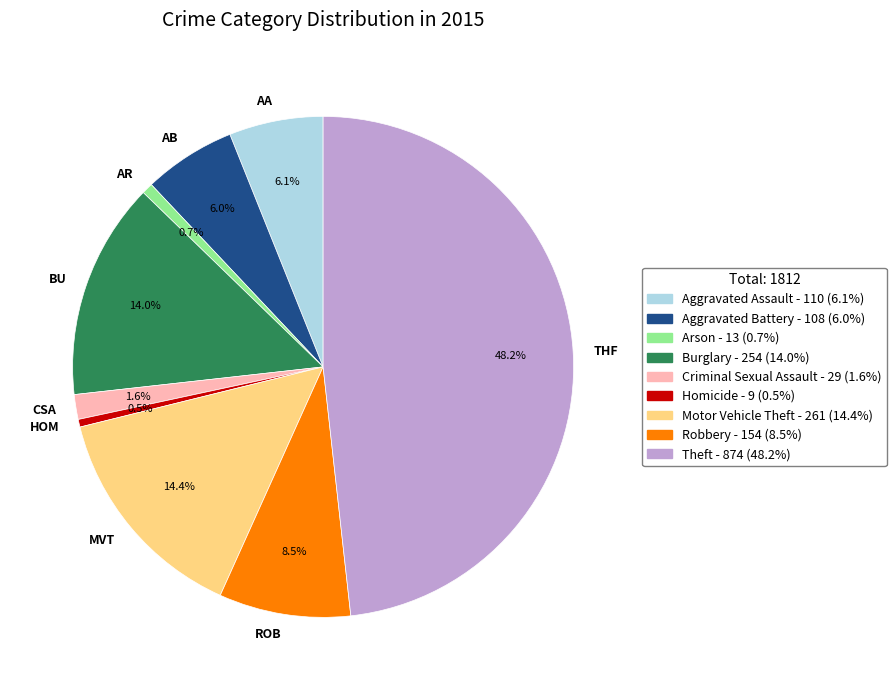

Which slice is the largest?

THF